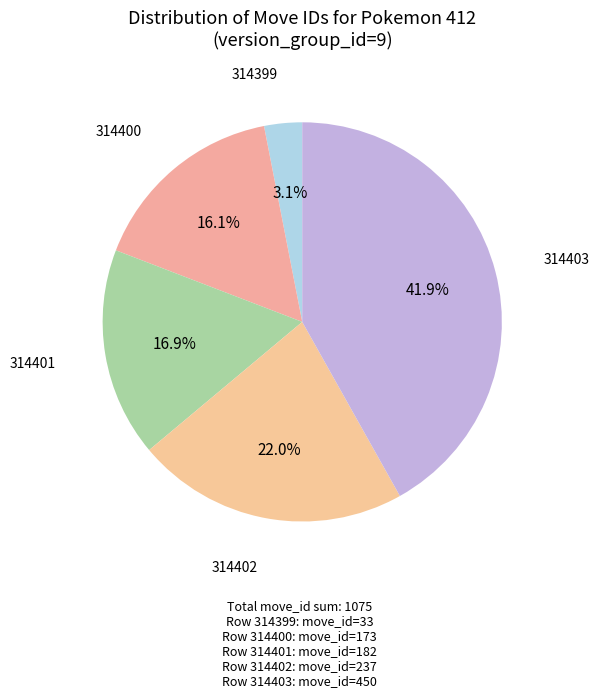

Does any single category account for the majority?

No